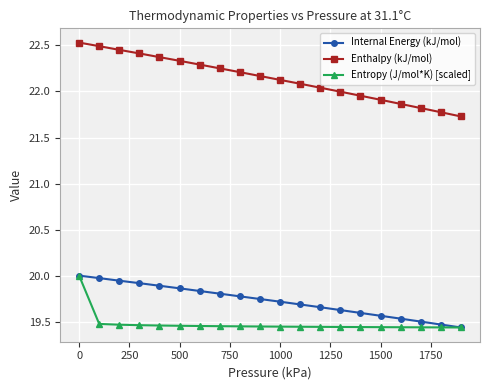

Which series has the largest total across all categories?

Enthalpy (kJ/mol)